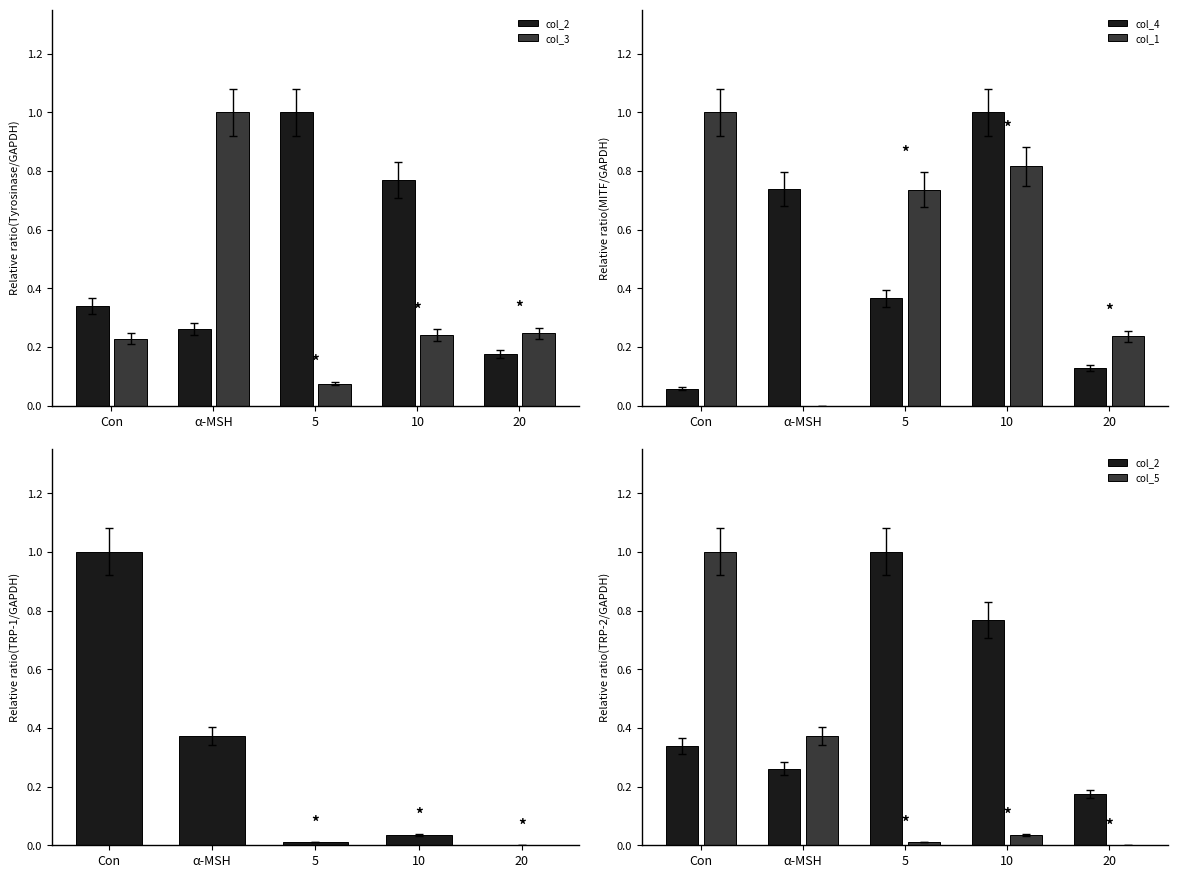

At which category is the sum across all series the highest?

10